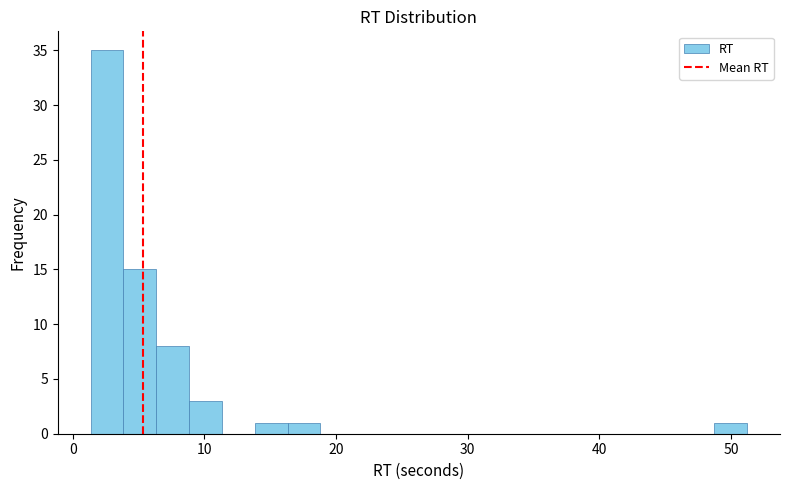

Around what value on the x-axis is the tallest bar? Give the approximate position of its centre, as read against the axis.

3